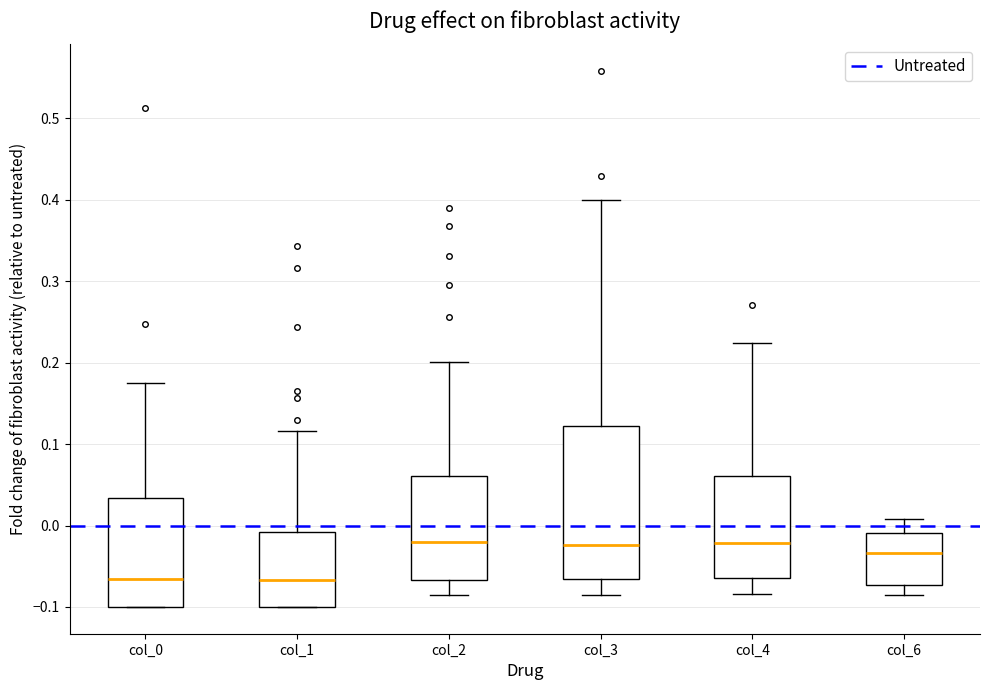

Reading left to right, read every box against the y-axis: the position of its median line, the range the box covers, and the ends of its whiskers. The values are not printed on the chart, so give them approximately, as read against the axis.

col_0: median -0.07, box -0.10 to 0.03, whiskers -0.10 to 0.18
col_1: median -0.07, box -0.10 to -0.01, whiskers -0.10 to 0.12
col_2: median -0.02, box -0.07 to 0.06, whiskers -0.09 to 0.20
col_3: median -0.02, box -0.07 to 0.12, whiskers -0.09 to 0.40
col_4: median -0.02, box -0.06 to 0.06, whiskers -0.08 to 0.22
col_6: median -0.03, box -0.07 to -0.01, whiskers -0.09 to 0.01